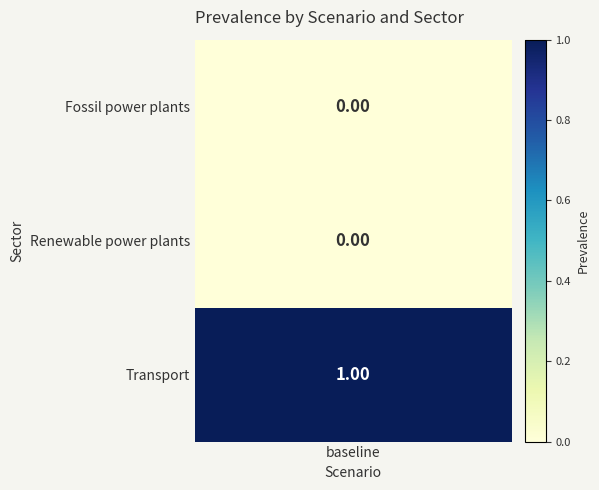

List the labels in order of value, smallest first.

Fossil power plants, Renewable power plants, Transport